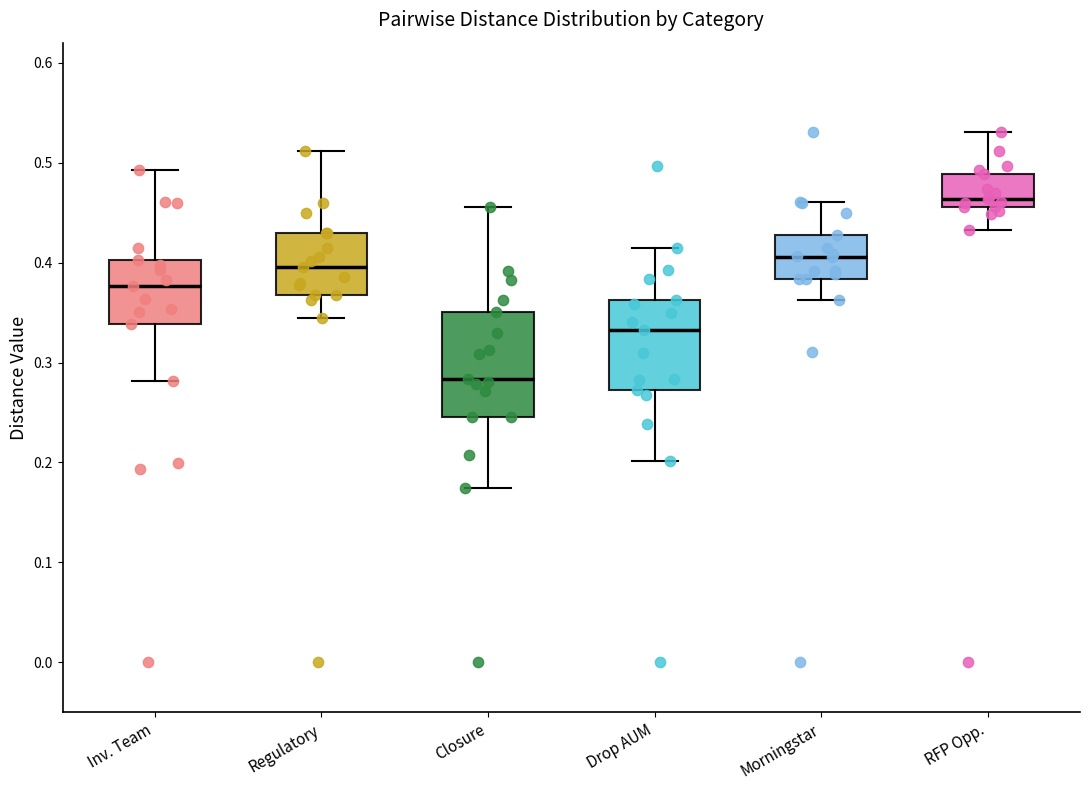

Comparing the boxes themselves (not the whiskers), which one is the tallest?

Closure